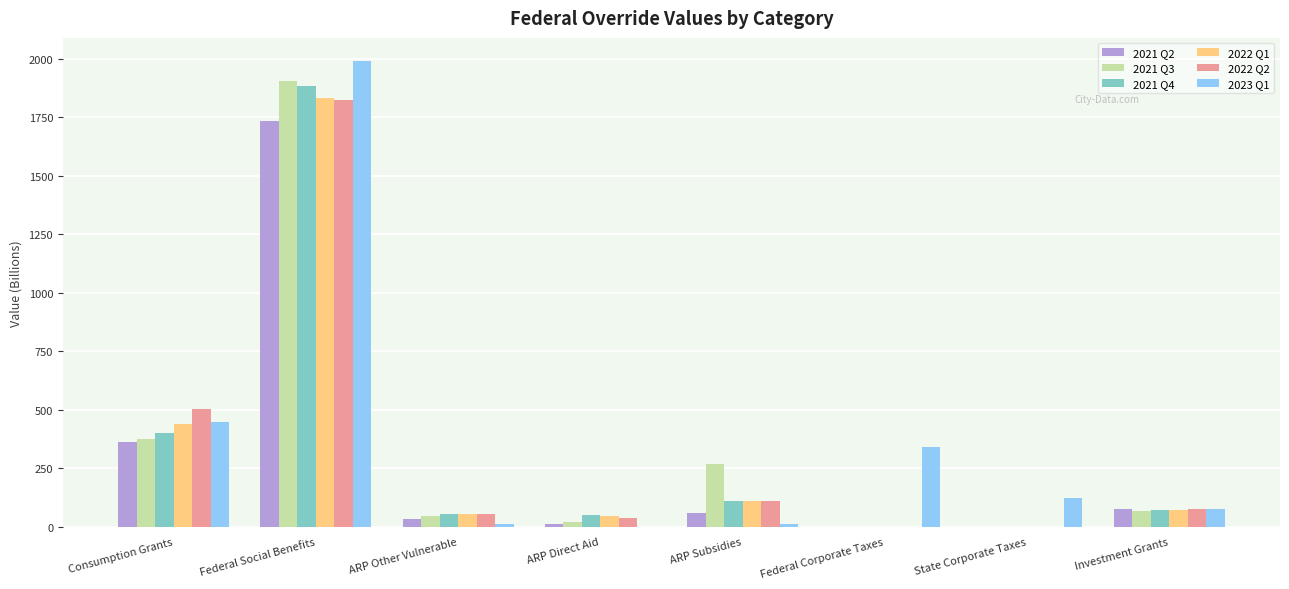

At which category is the sum across all series the highest?

Federal Social Benefits